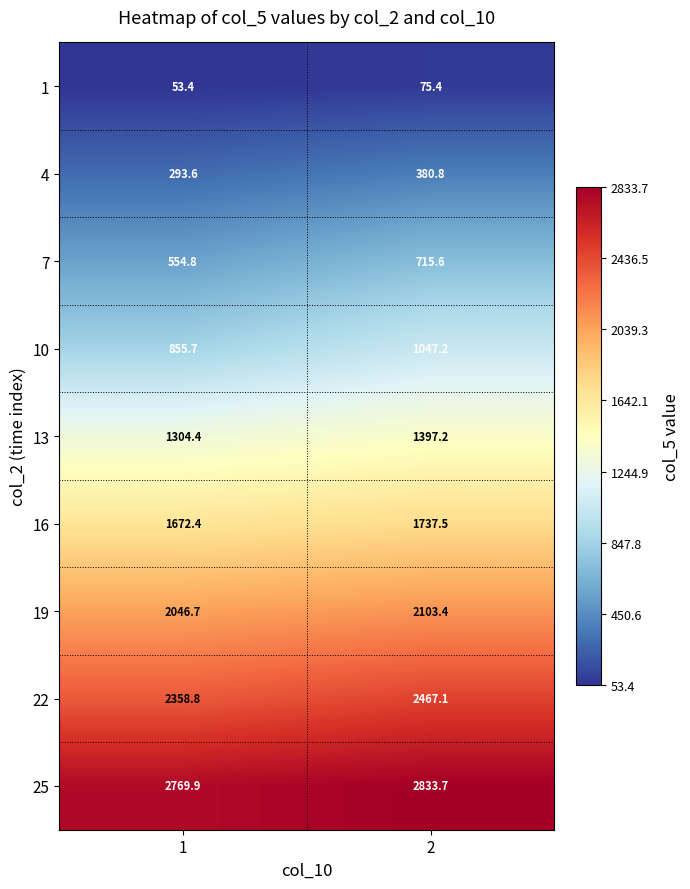

Reading left to right, what are all the values shown in this chart?

1: 53.4	75.4
4: 293.6	380.8
7: 554.8	715.6
10: 855.7	1047.2
13: 1304.4	1397.2
16: 1672.4	1737.5
19: 2046.7	2103.4
22: 2358.8	2467.1
25: 2769.9	2833.7